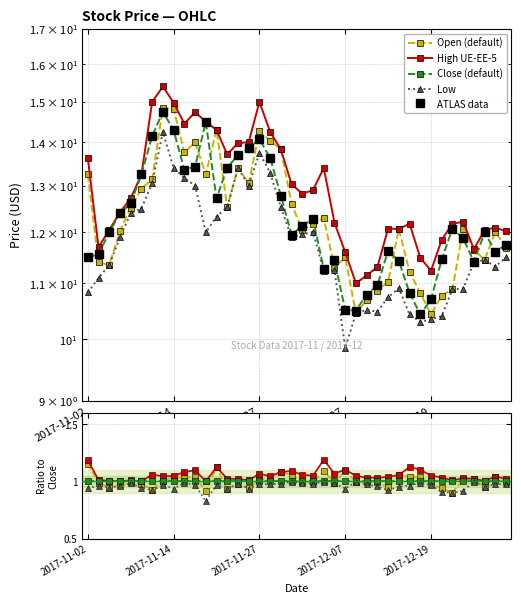

Is the value of Close (default) at 18 greater than the value of High UE-EE-5 at 28?

No